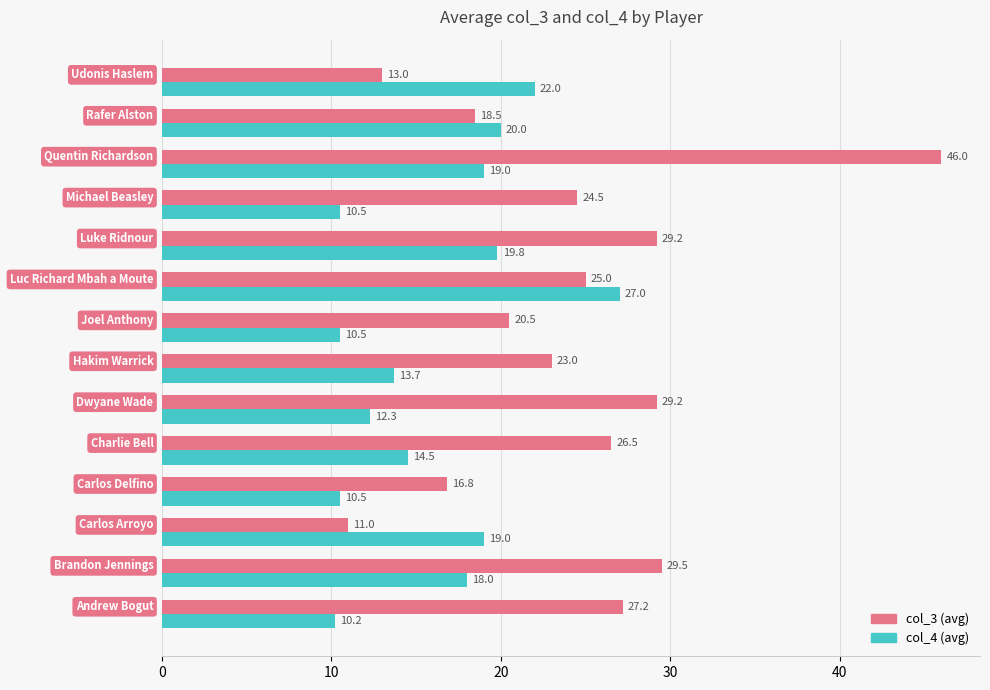

Which series has the largest total across all categories?

col_3 (avg)